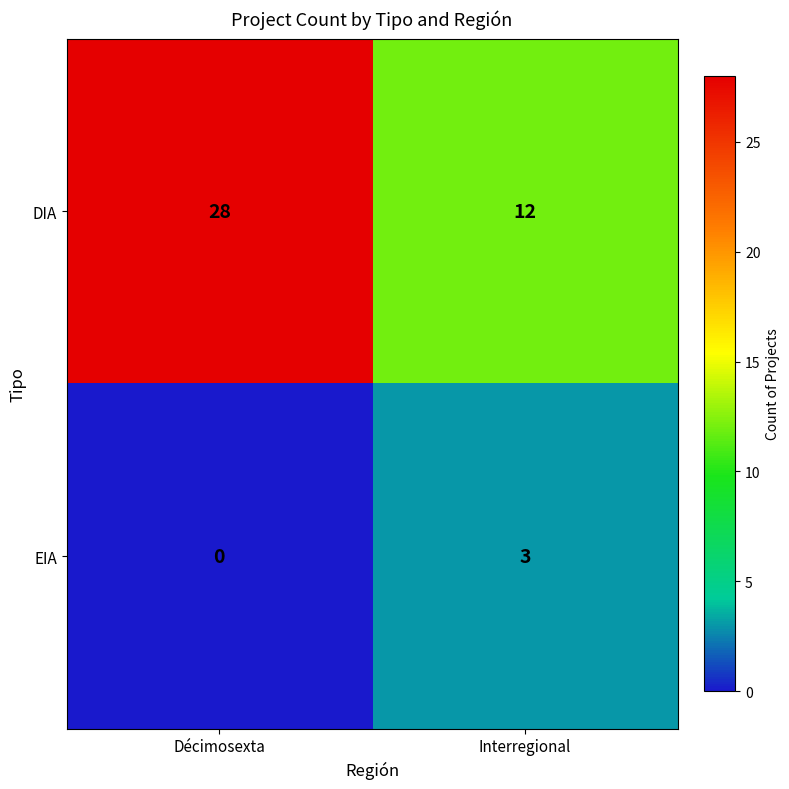

What is the difference between the maximum and minimum values in the EIA series?

3